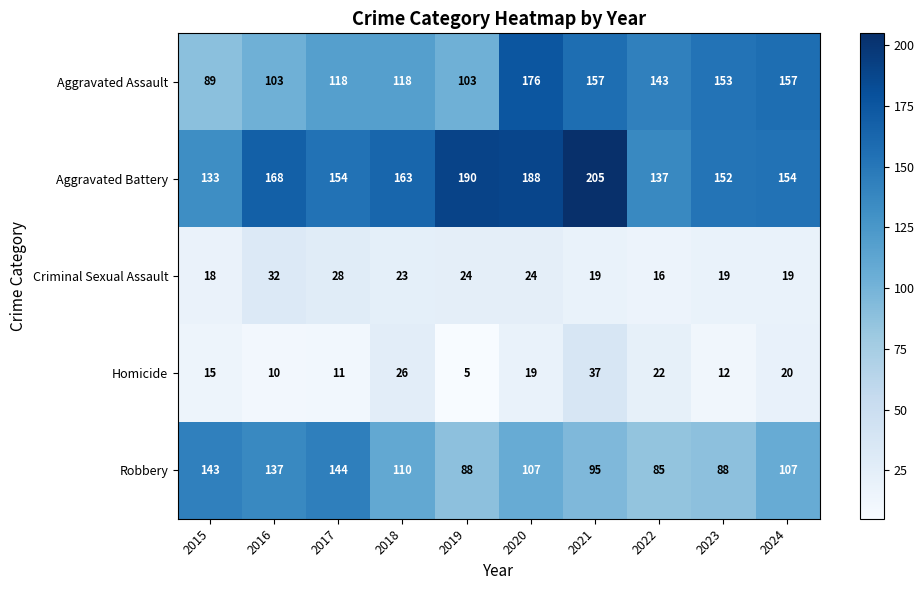

What is the difference between the highest and lowest values at 2022?

127